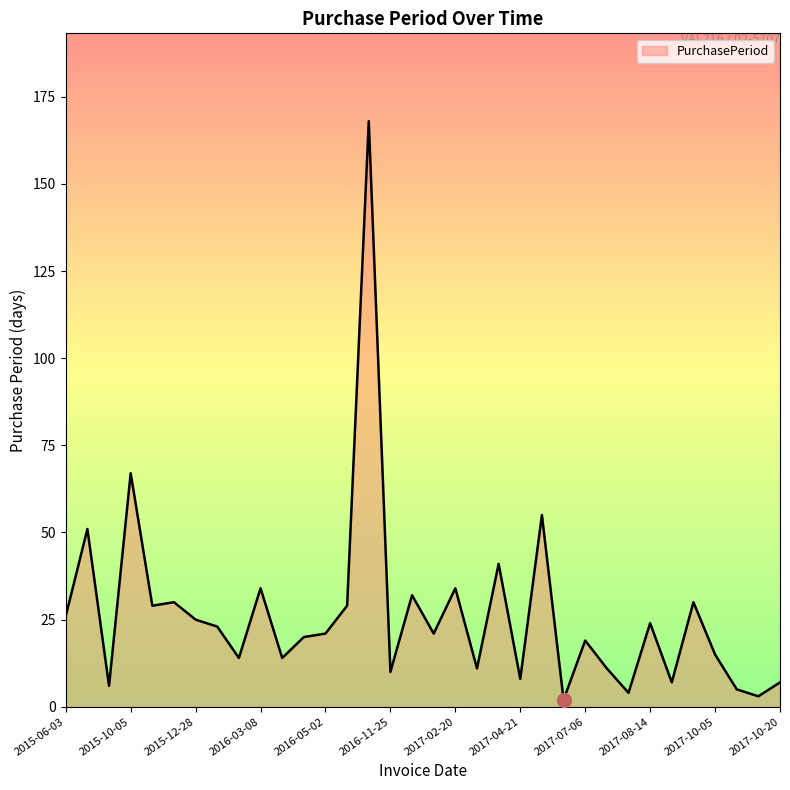

What is the maximum value shown in the chart?

168